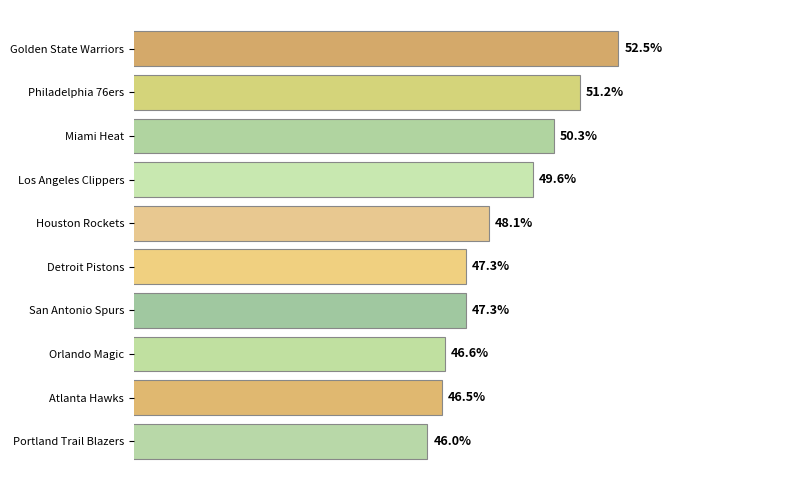

Does the chart contain any negative values?

No